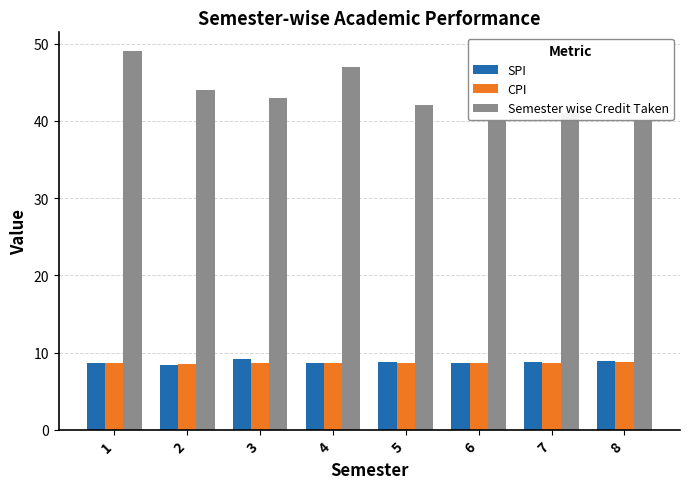

At which category is the sum across all series the highest?

1